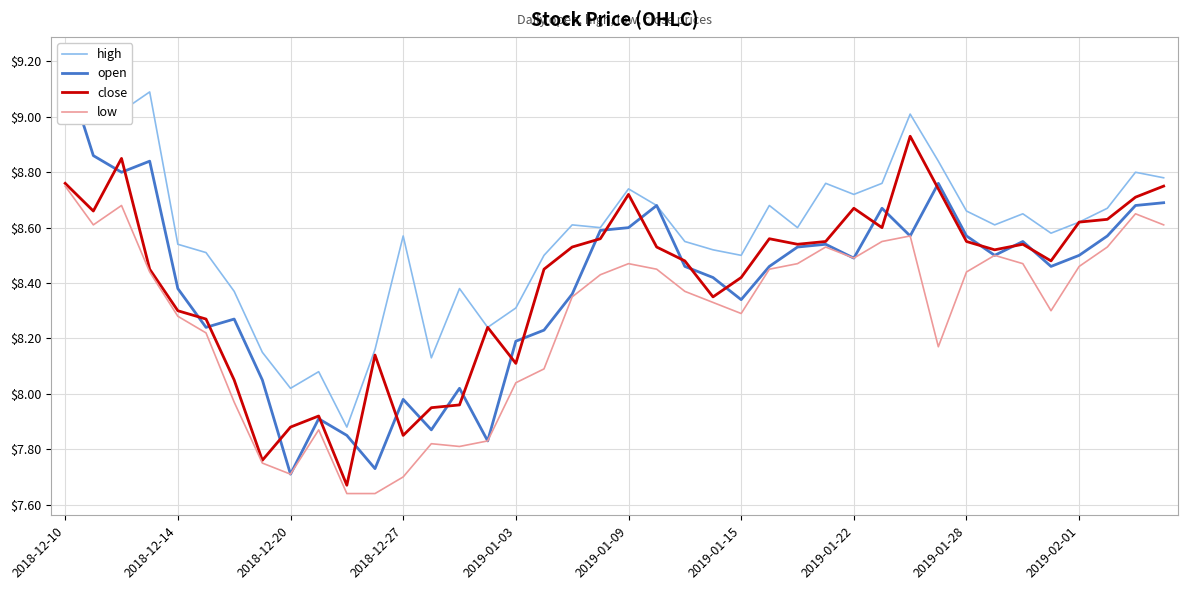

At which category is the sum across all series the highest?

2018-12-10